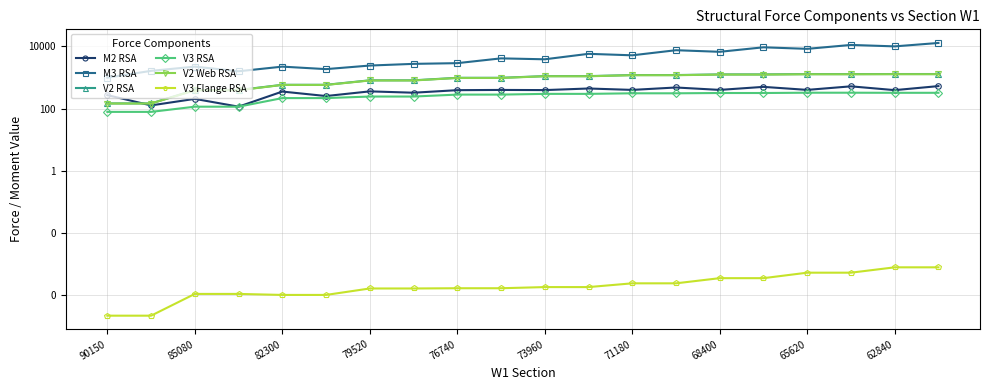

At how many categories does at least one series exceed 1833?

17